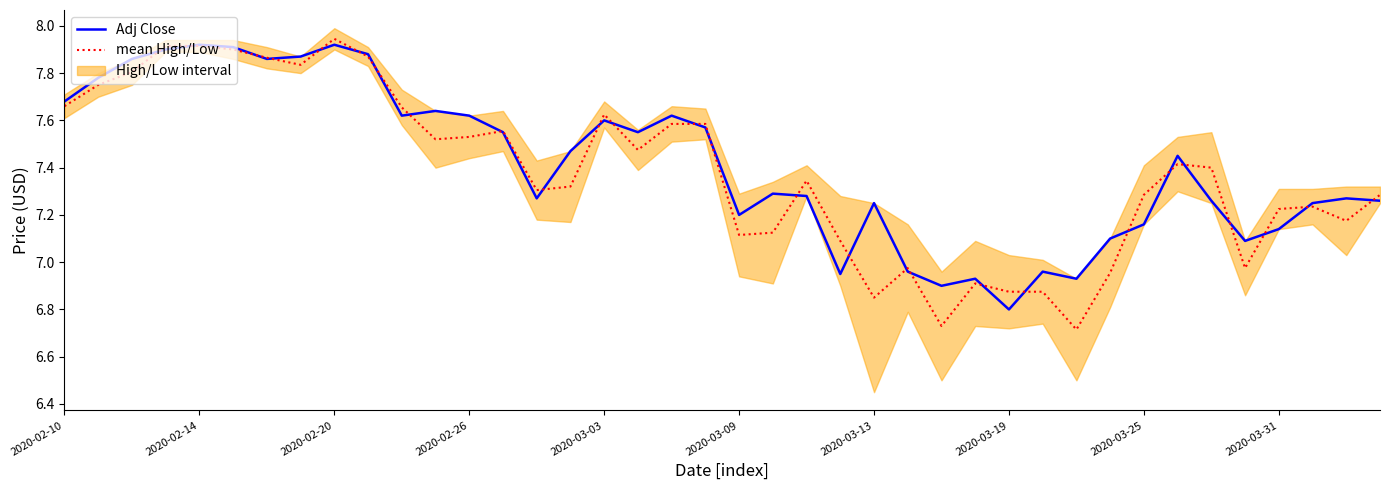

What is the difference between the Adj Close values at 23 and 2020-02-10?

0.7